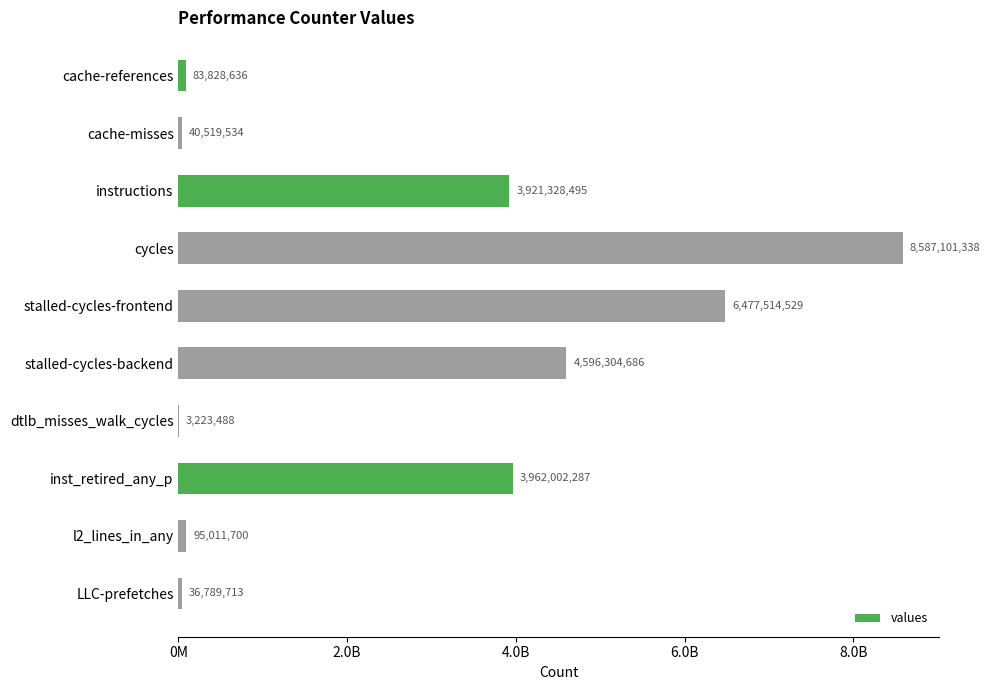

Which category has the highest value across all series?

cycles